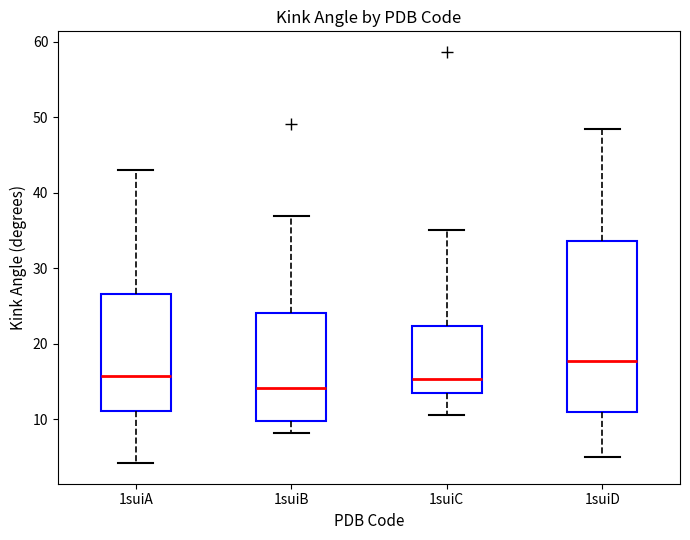

Reading left to right, read every box against the y-axis: the position of its median line, the range the box covers, and the ends of its whiskers. The values are not printed on the chart, so give them approximately, as read against the axis.

1suiA: median 16, box 11 to 27, whiskers 4 to 43
1suiB: median 14, box 10 to 24, whiskers 8 to 37
1suiC: median 15, box 14 to 22, whiskers 11 to 35
1suiD: median 18, box 11 to 34, whiskers 5 to 49